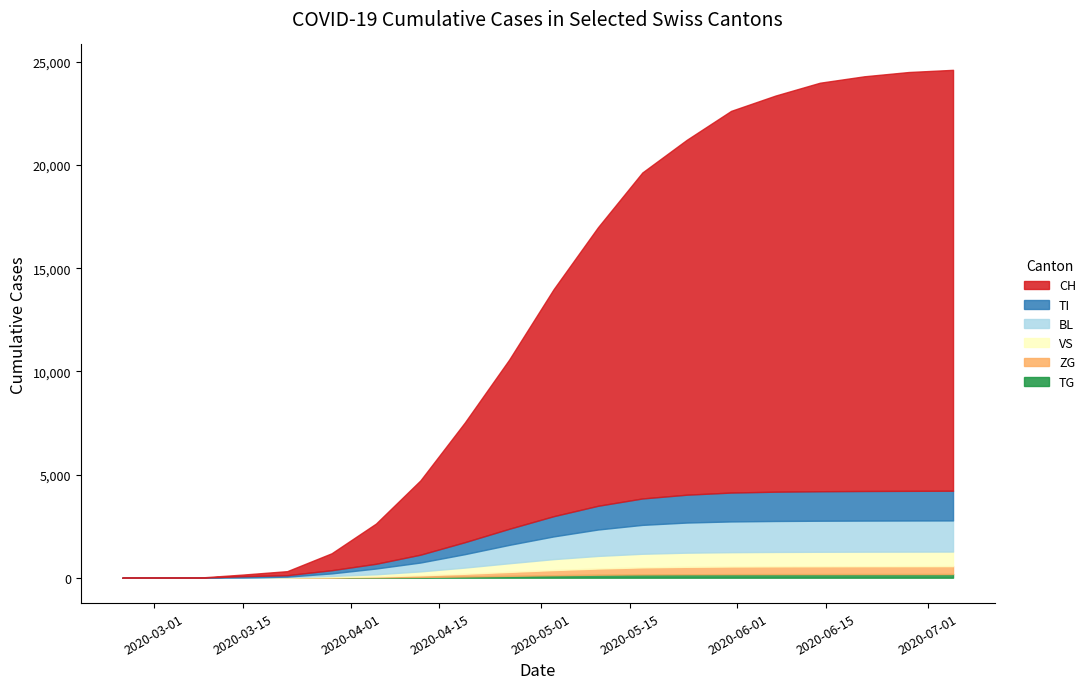

How many data points in CH are less than 11000?

10